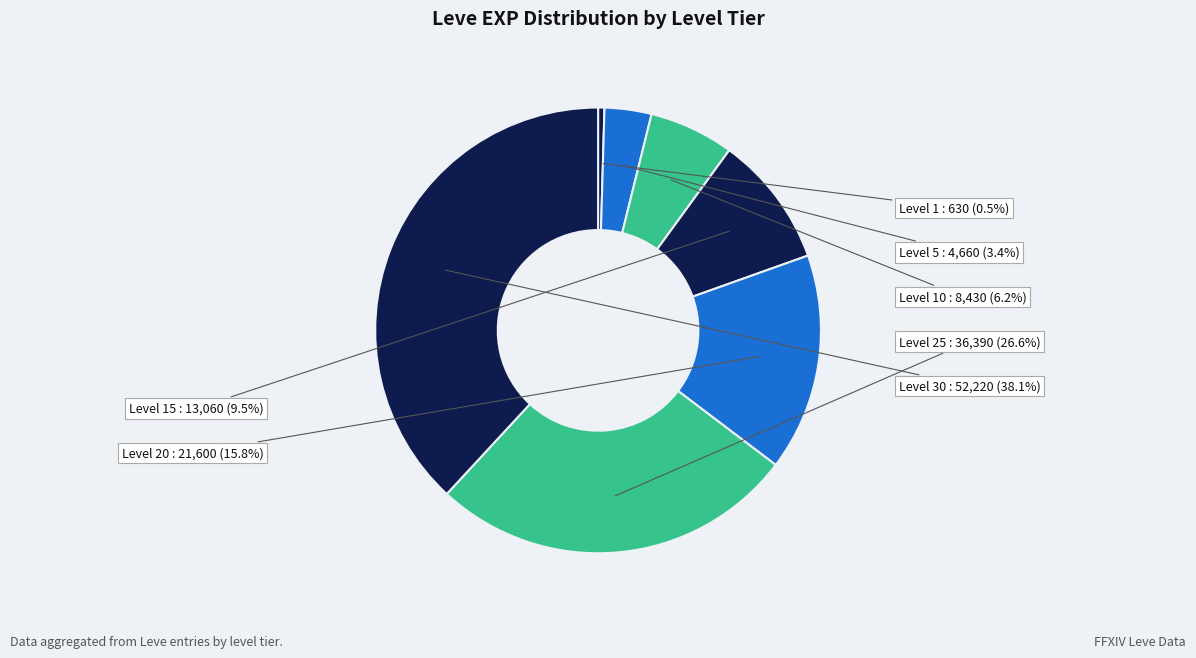

To the nearest percent, what portion does Level 25 represent?

27%